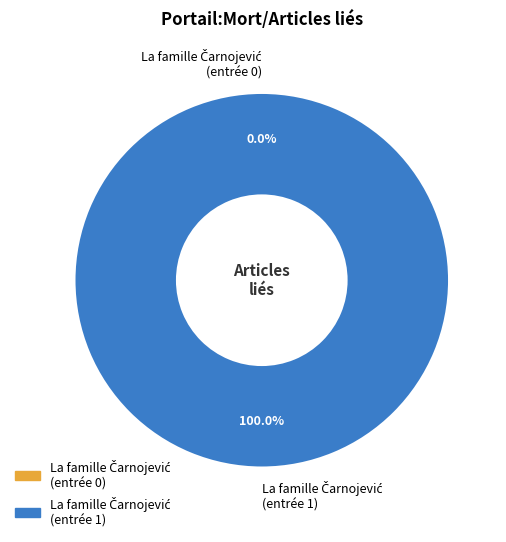

Count the number of slices in the pie.

2